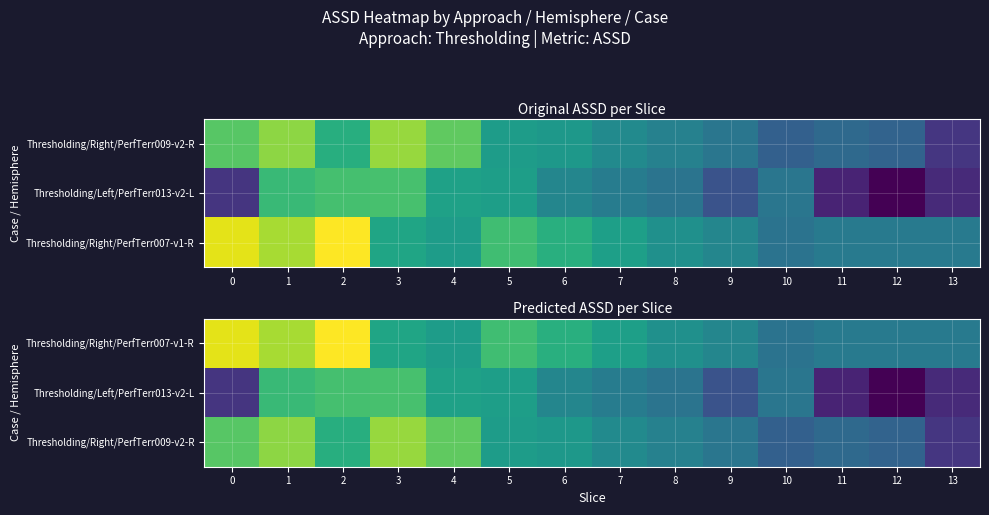

Is the value of Thresholding/Right/PerfTerr007-v1-R at 12 greater than the value of Thresholding/Right/PerfTerr009-v2-R at 6?

No